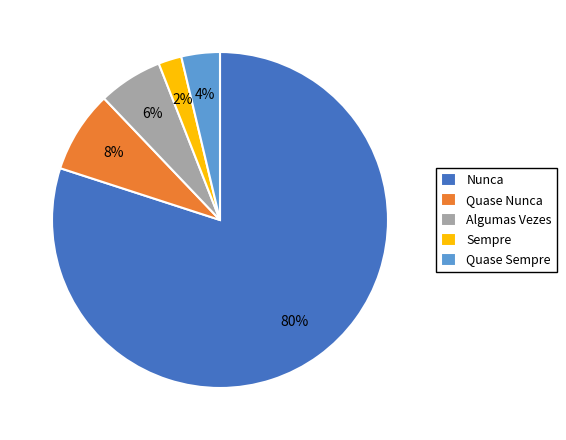

Does any single category account for the majority?

Yes